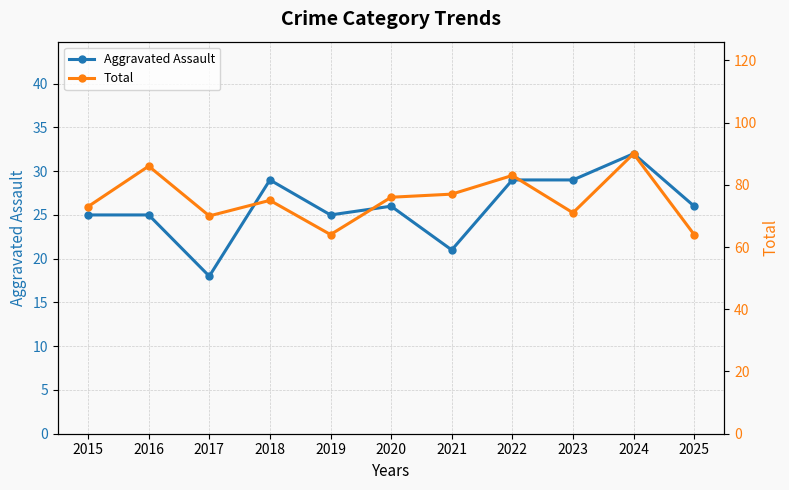

Does the chart display data point markers on the line(s)?

Yes